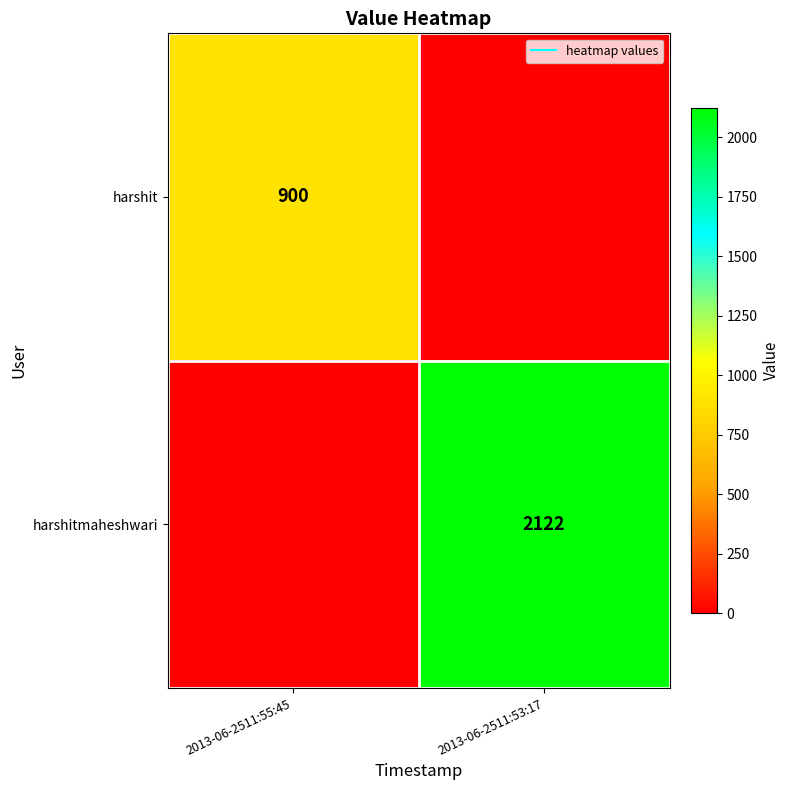

Which series has the largest range (max minus min)?

harshitmaheshwari